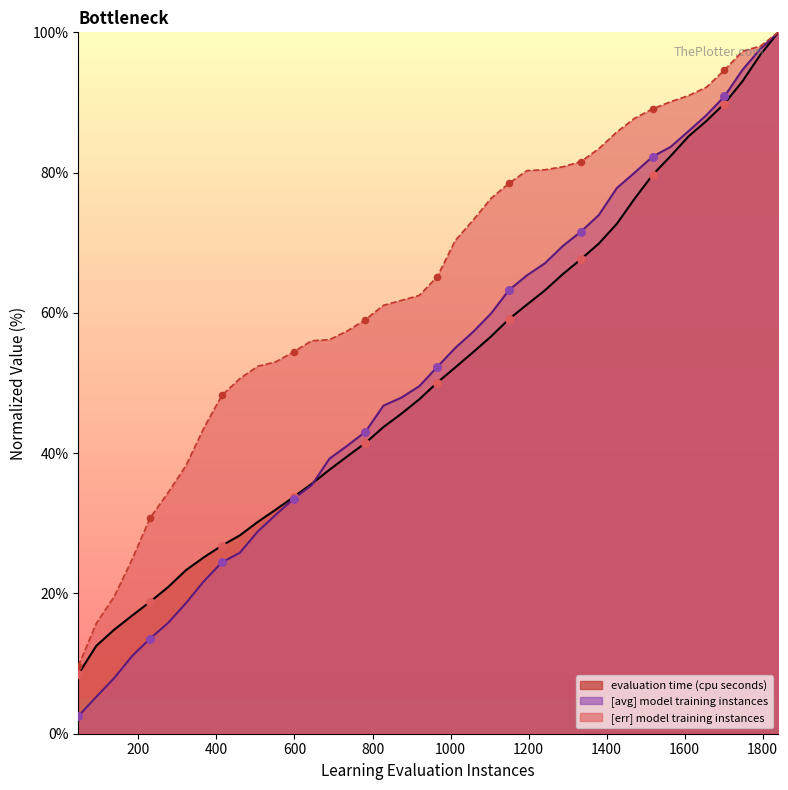

At how many categories does at least one series exceed 64?

20